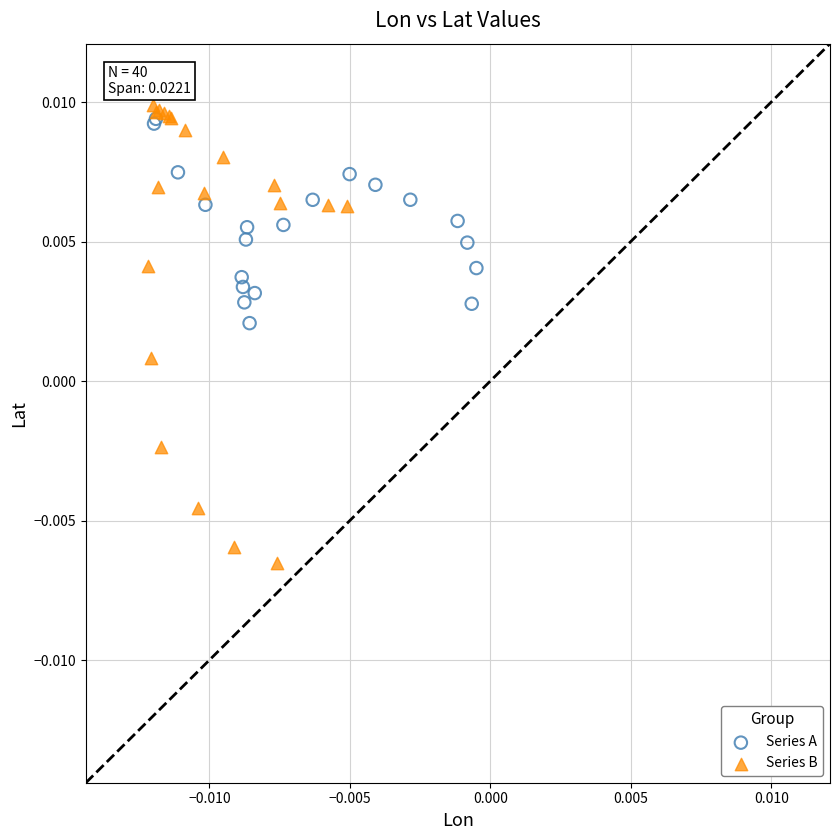

Which series has the widest spread of Y values?

Series B